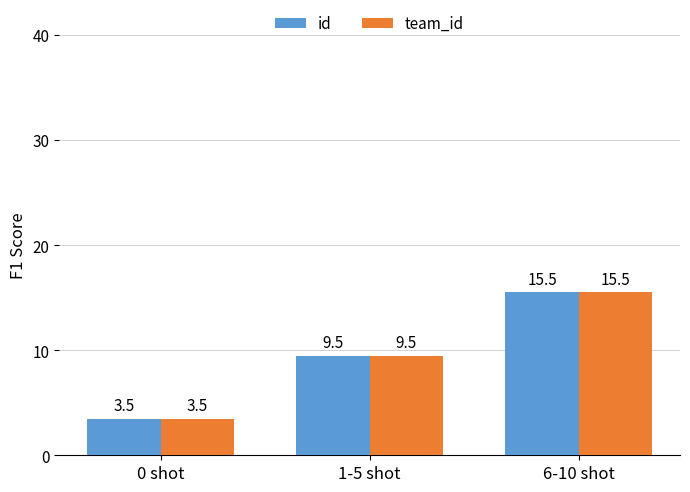

What is the label of the 1st bar from the left?

0 shot